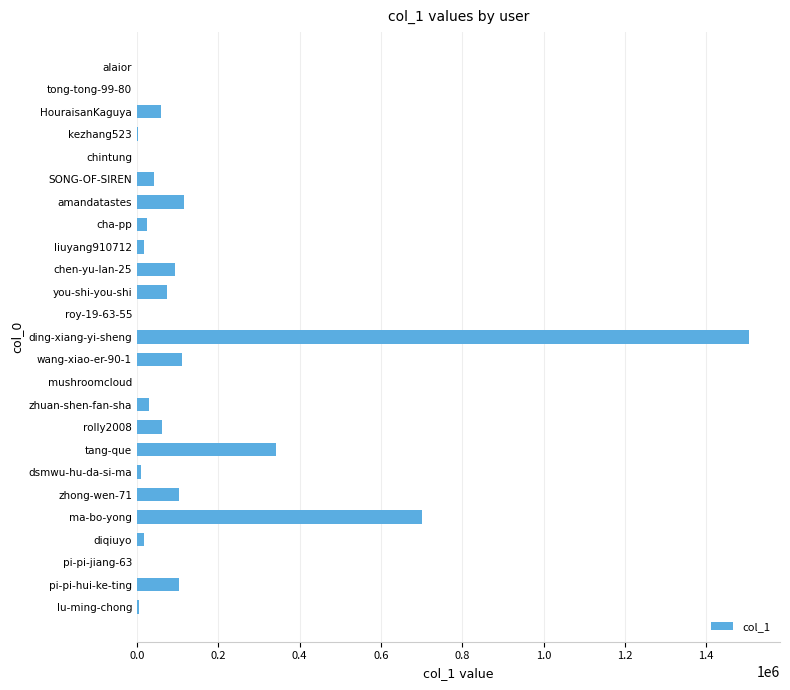

Is it true that the value at ding-xiang-yi-sheng is 1506277?

True